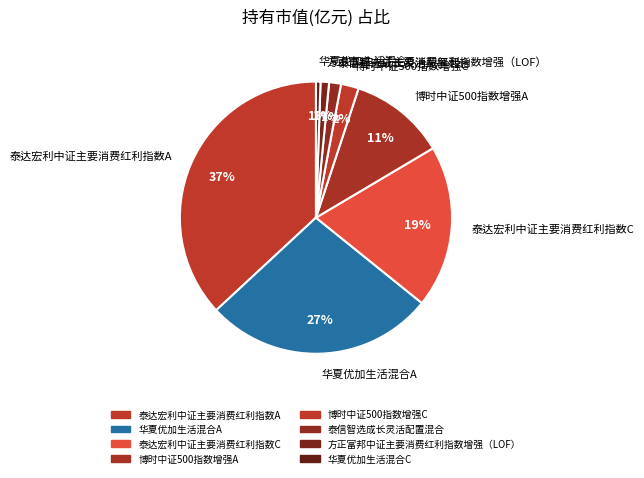

Which category has the biggest portion of the pie?

泰达宏利中证主要消费红利指数A